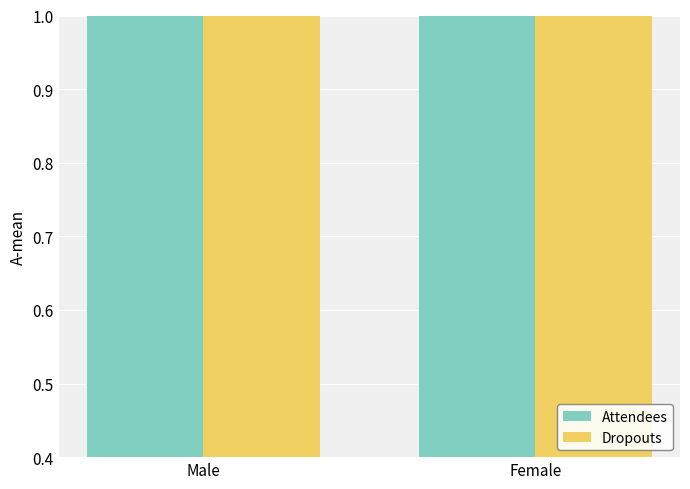

Read the Attendees value at Male.

20